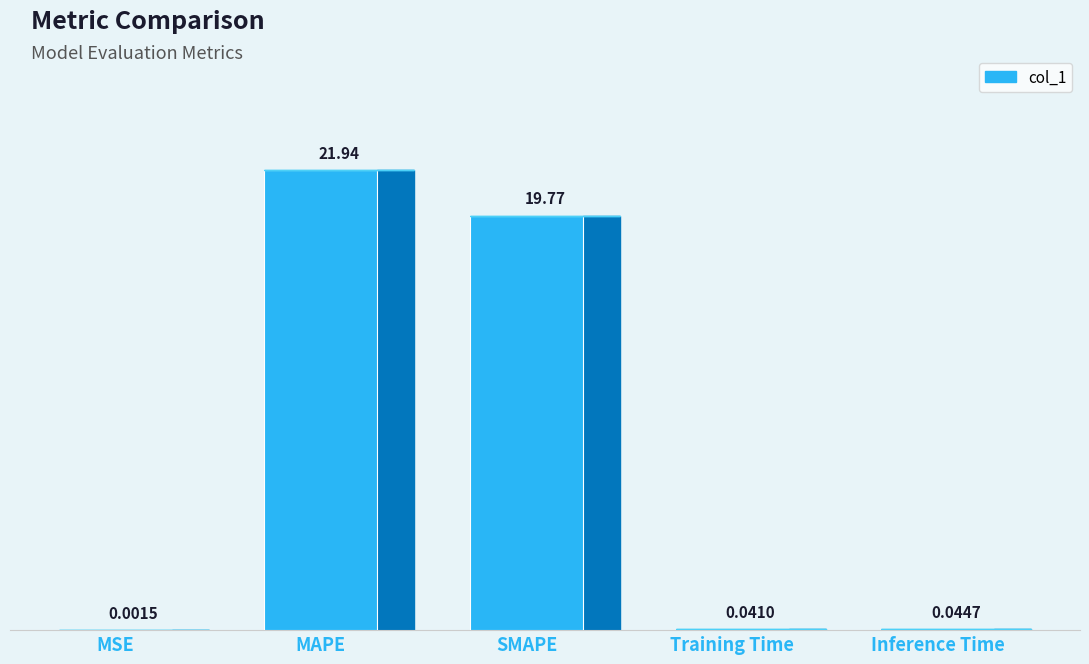

Where is the data nearest to the value 10?

SMAPE